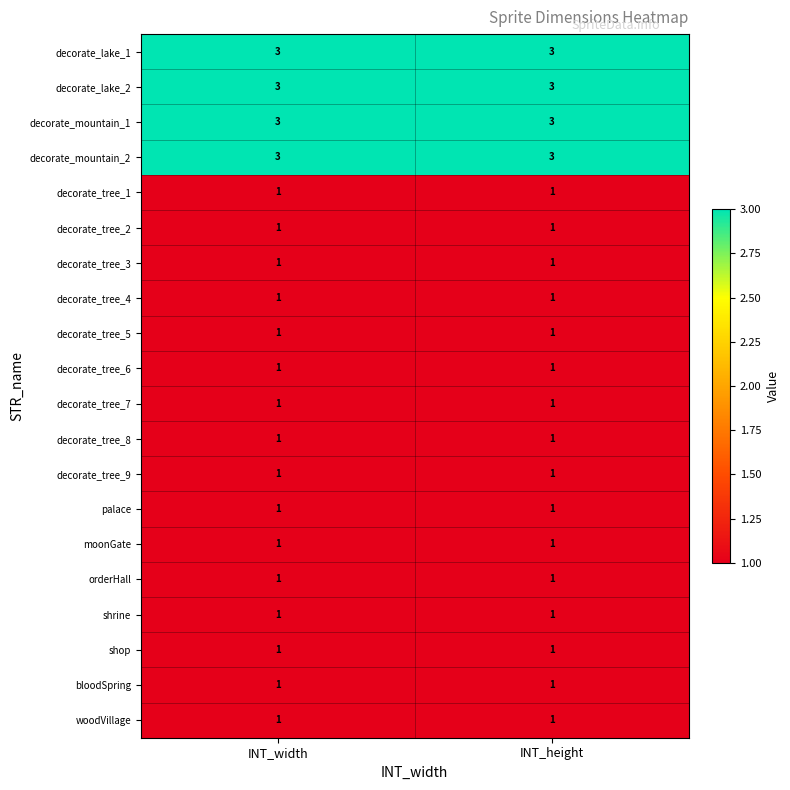

What is the greatest value displayed?

3